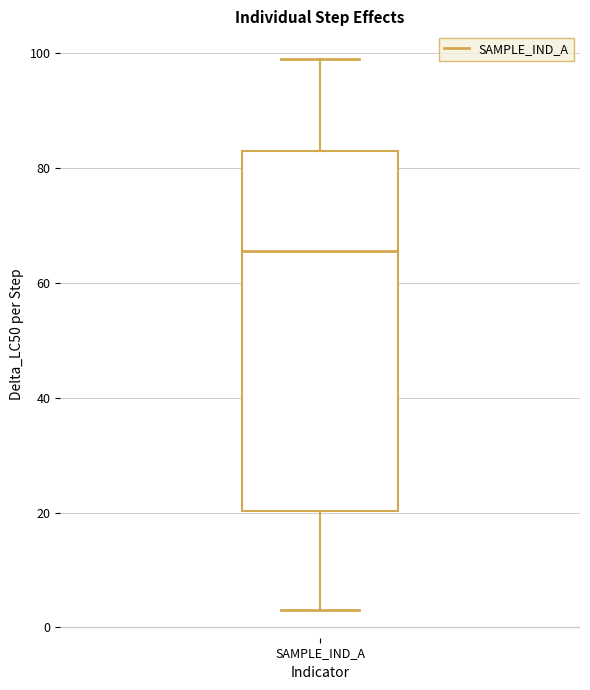

Read this box plot against the y-axis: the position of the median line, the range covered by the box, and the ends of both whiskers. The values are not printed on the chart, so give them approximately, as read against the axis.

median 66, box 20 to 84, whiskers 4 to 100